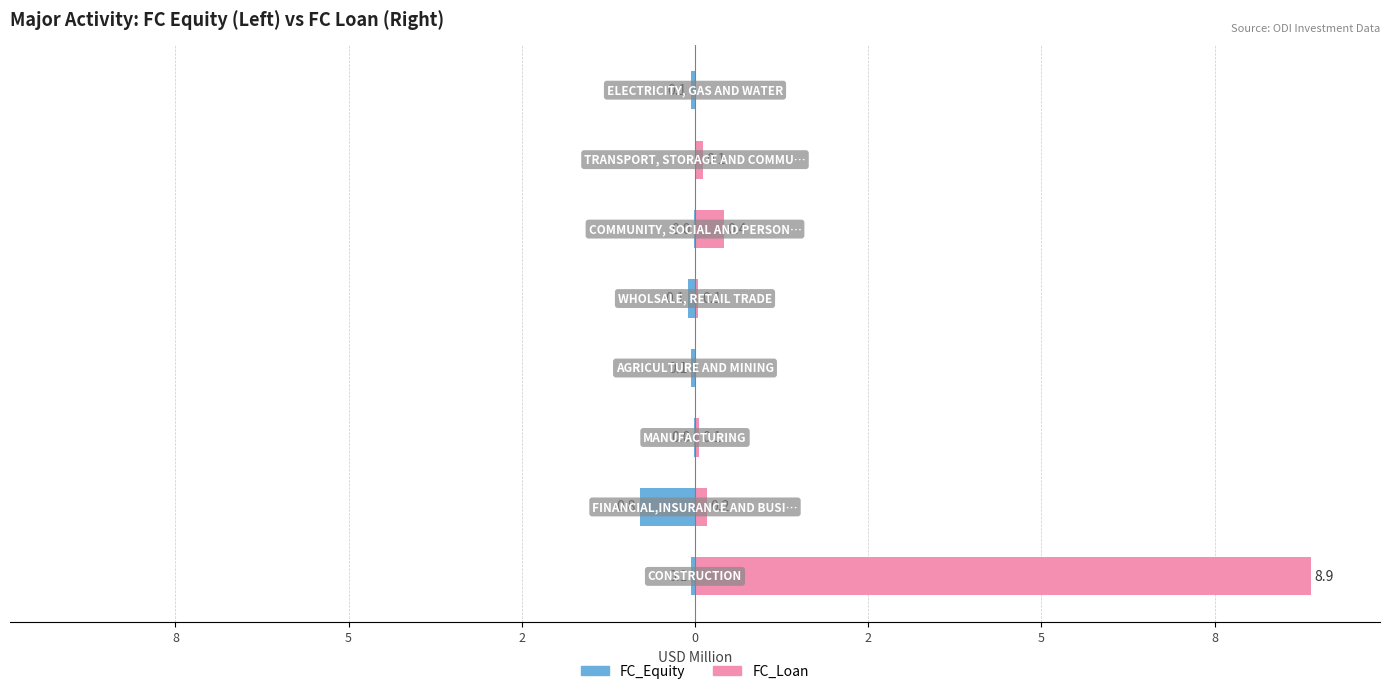

True or false: FC_Equity has a value of 0.0 at 5.

True